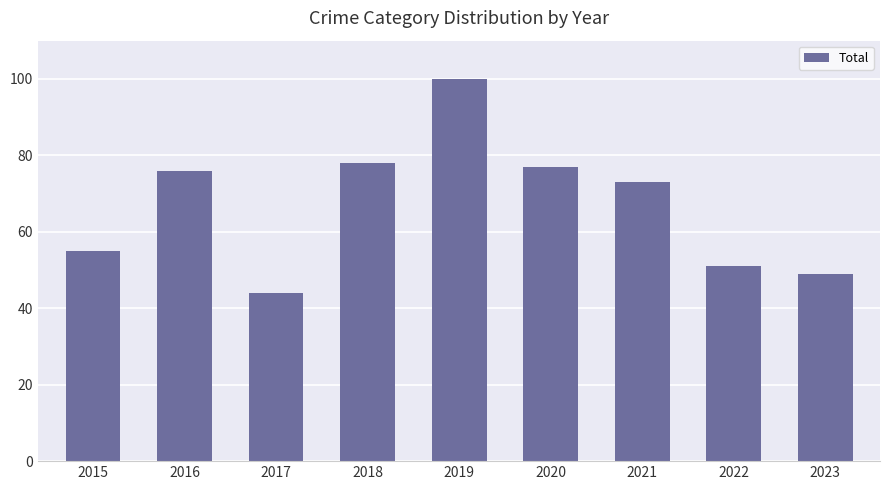

How many distinct data groups are displayed?

1